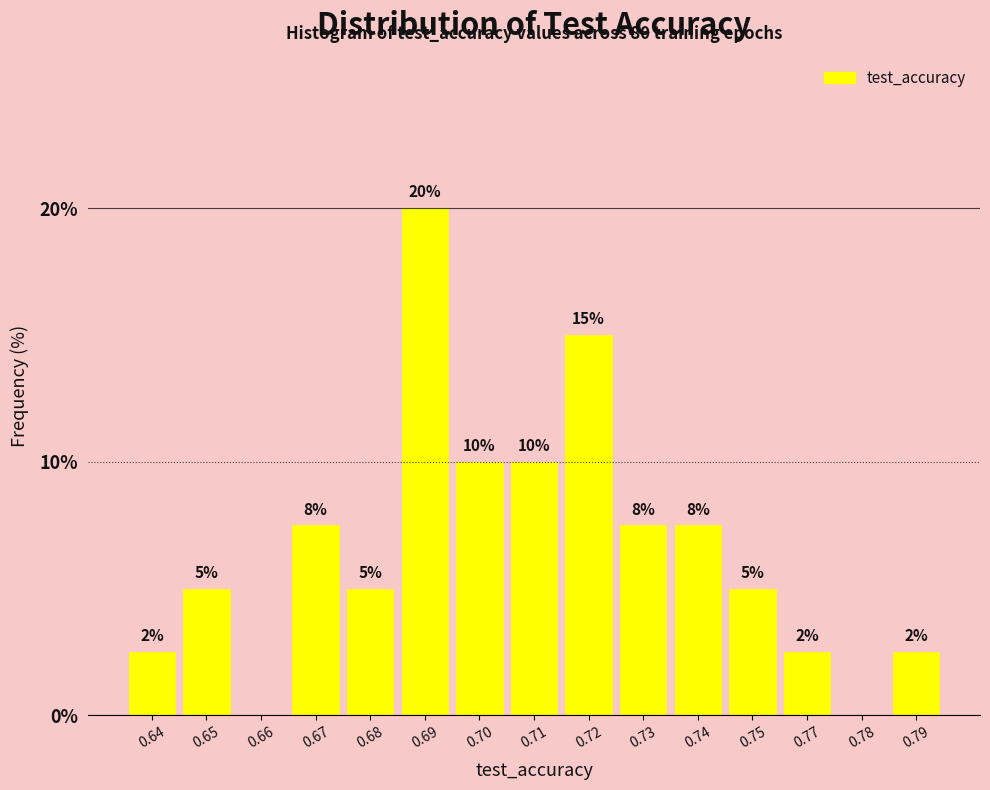

What is the sum of all values?

100.0